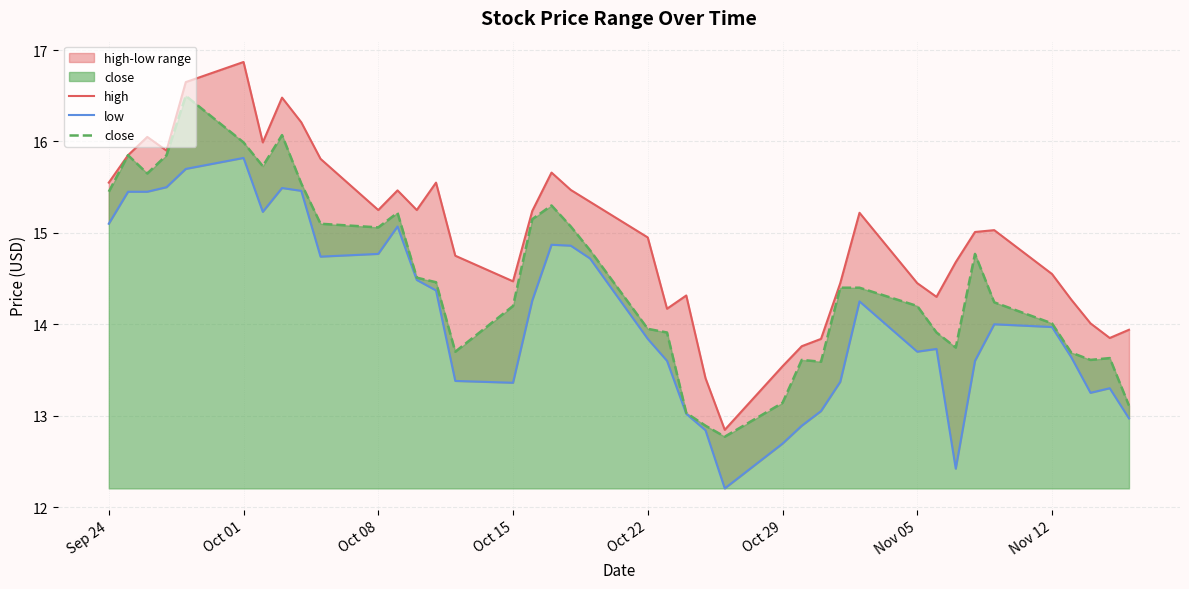

What is the highest value of the close series?

16.5